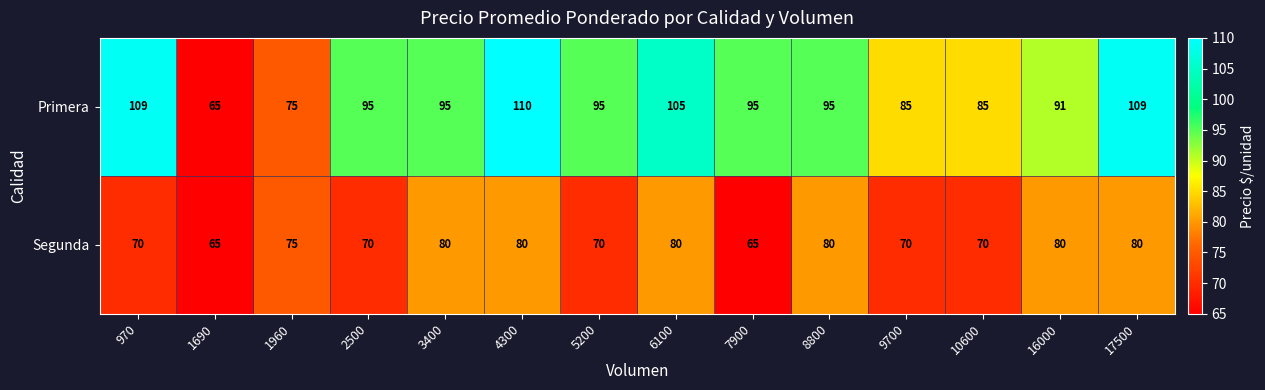

What is the difference between the highest and lowest values at 17500?

29